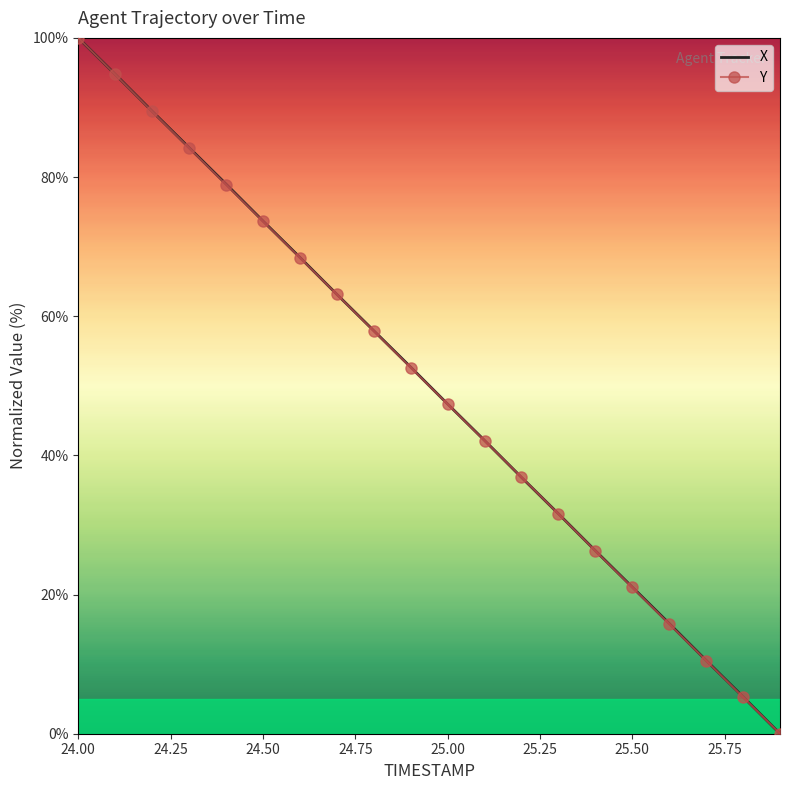

What is the average value of the X series?

50.0